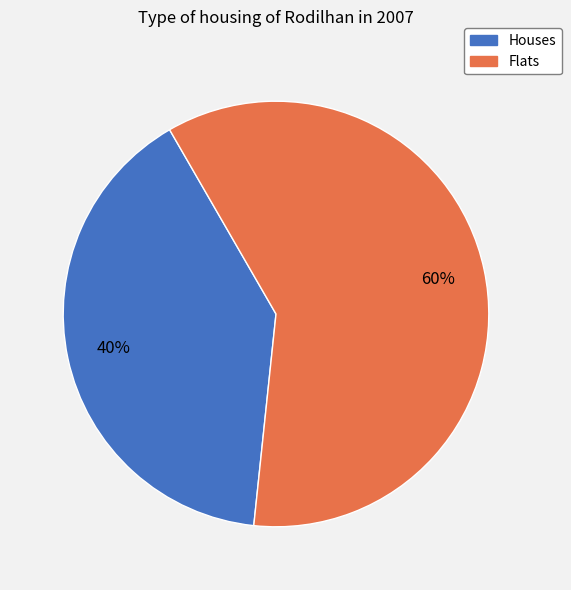

Is there any slice that represents more than half of the pie?

Yes